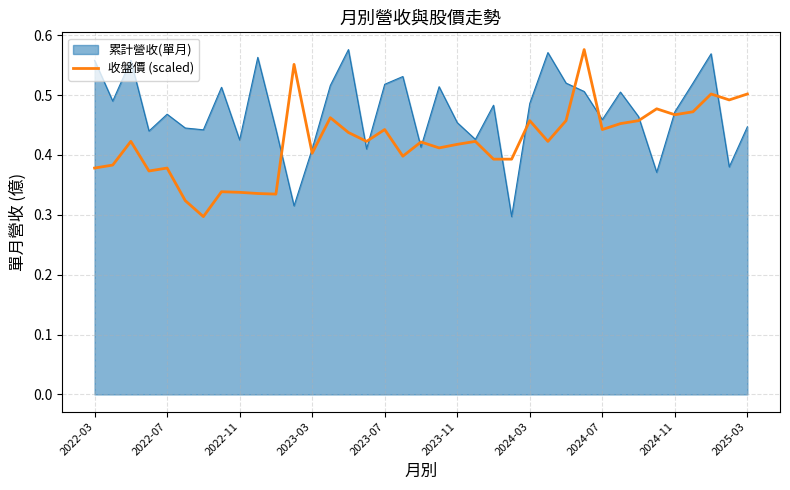

Which series has the largest total across all categories?

累計營收(單月)